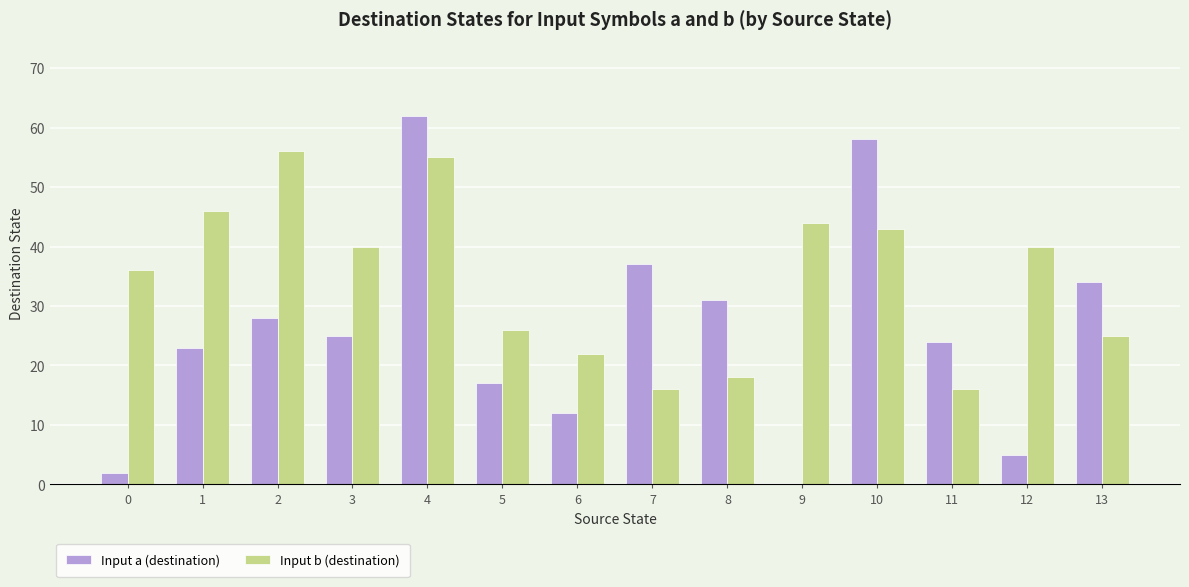

Which series has the largest total across all categories?

Input b (destination)